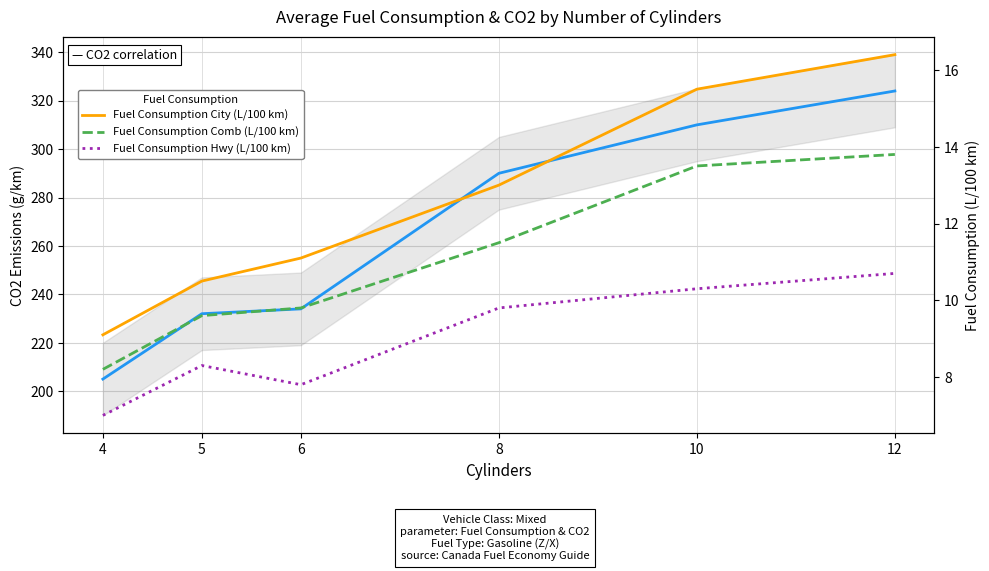

The value of CO2 Emissions(g/km) at 12 is 426.1. True or false?

False